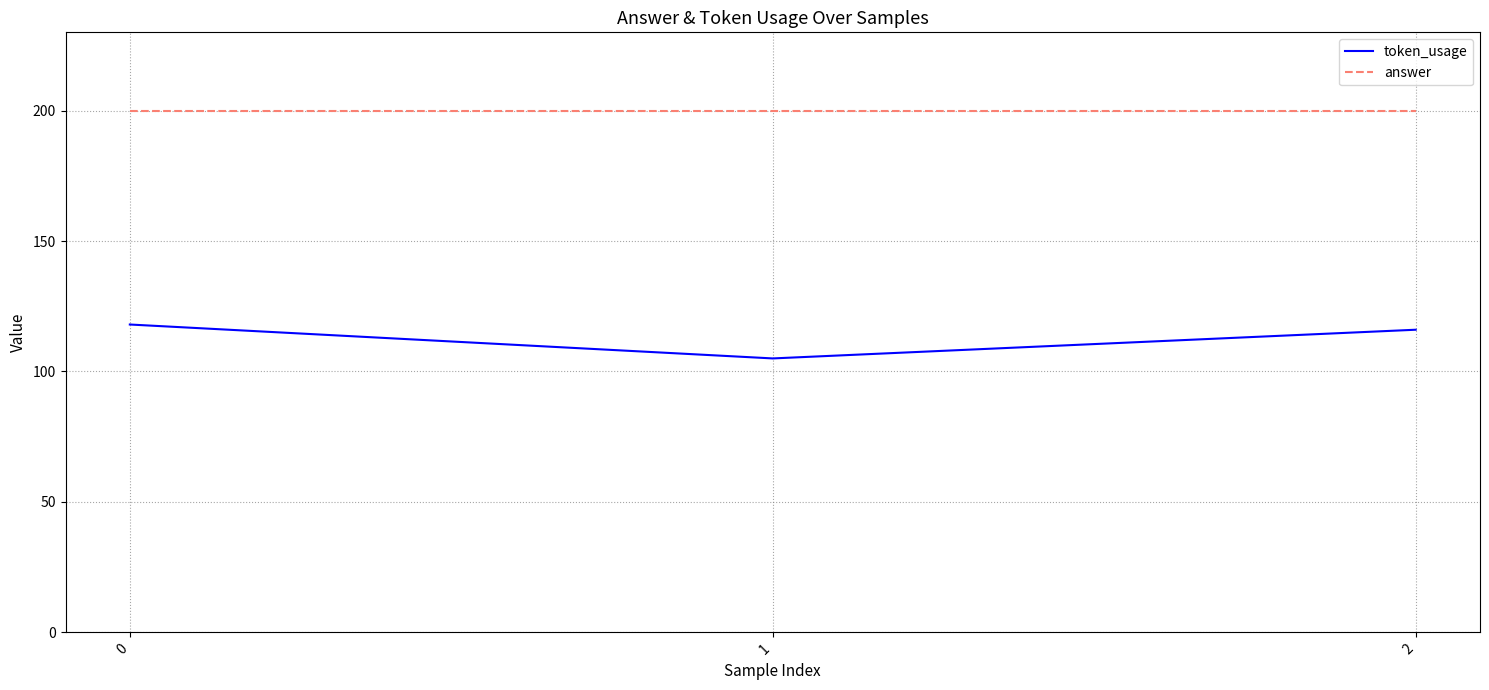

What is the average value of the token_usage series?

113